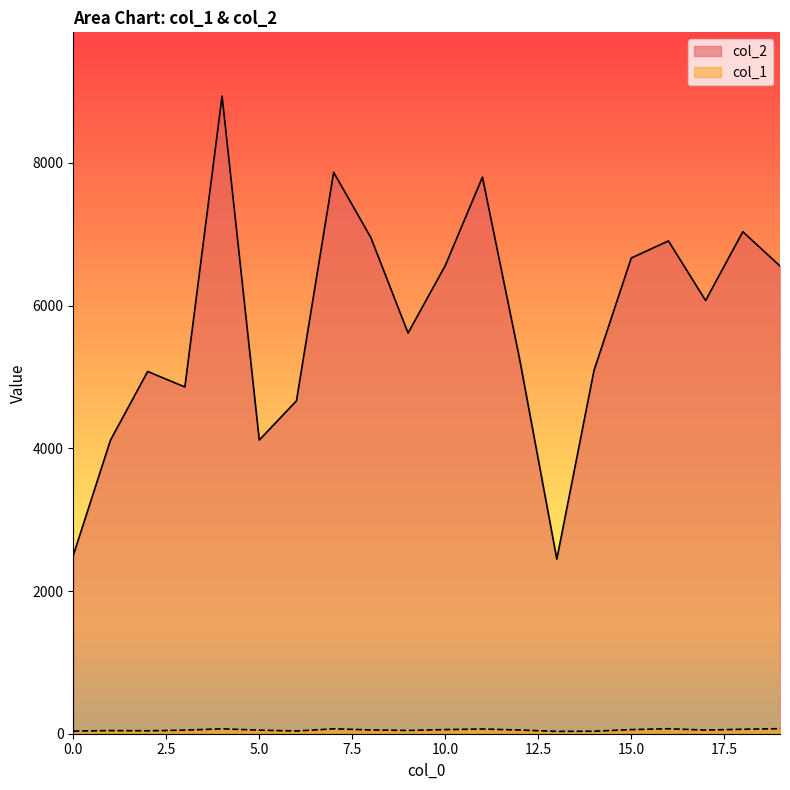

True or false: col_1 and col_2 cross at least once.

False